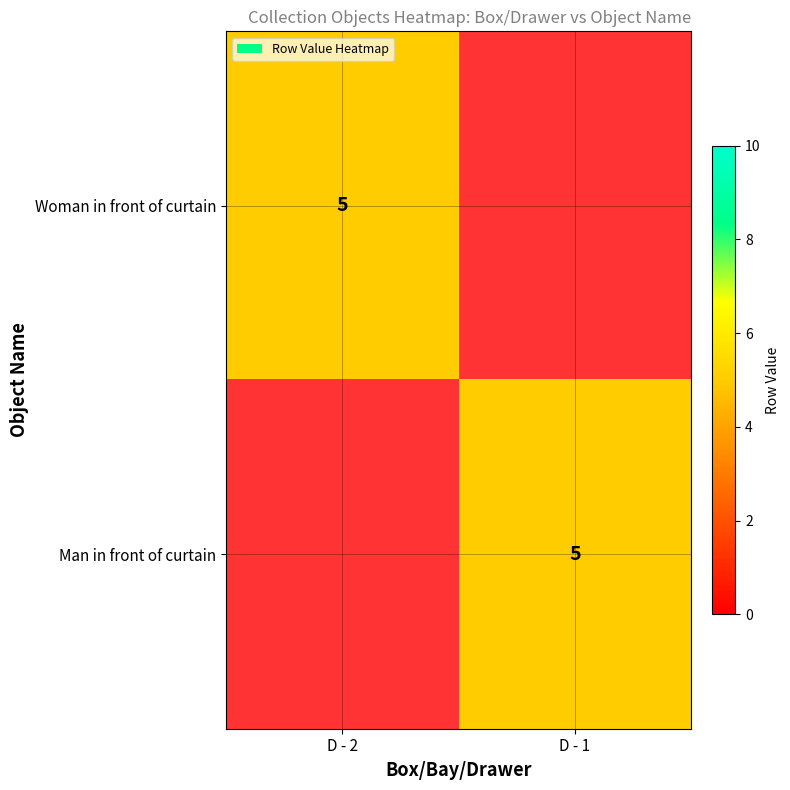

The value of Man in front of curtain at D - 1 is 1. True or false?

False